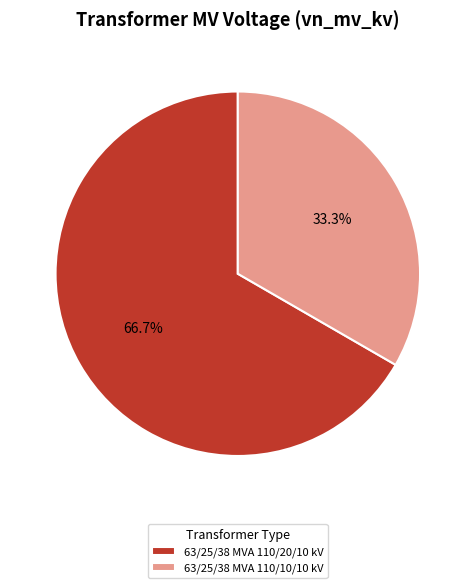

How many segments does this pie chart have?

2